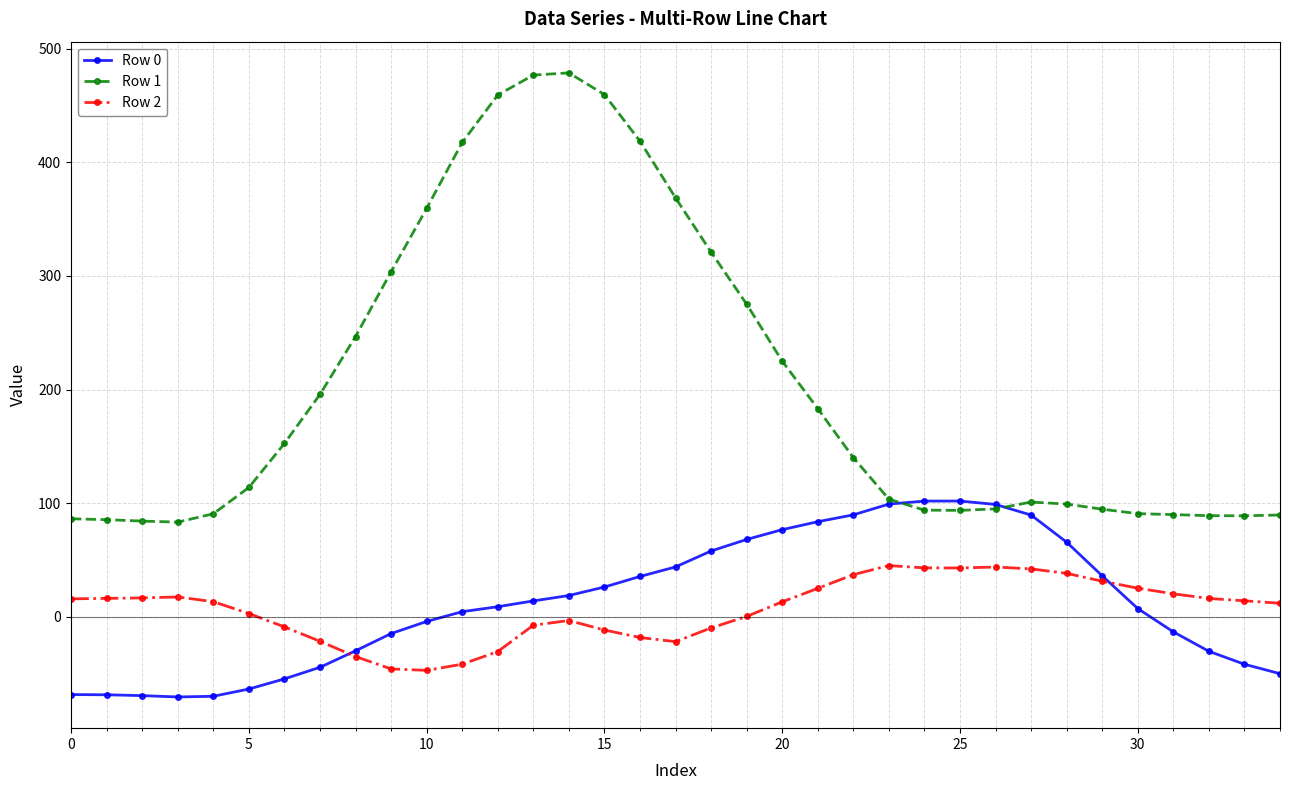

True or false: Row 2 has more than 2 points higher than both neighbors.

True